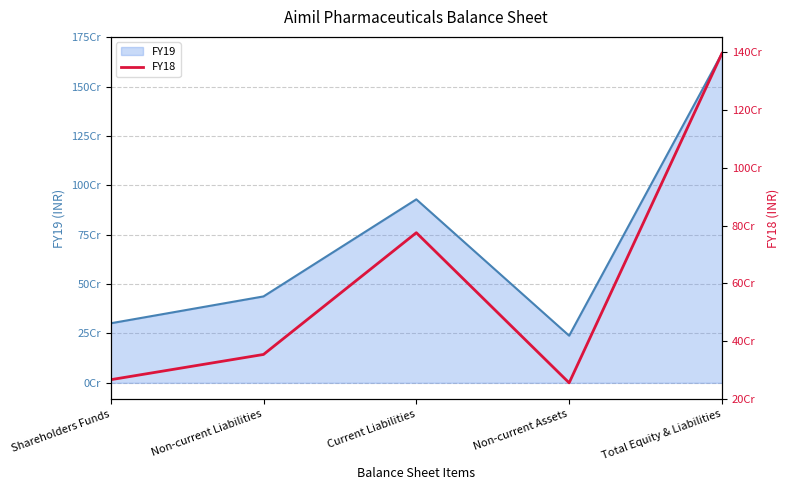

How many lines are shown in the chart?

1